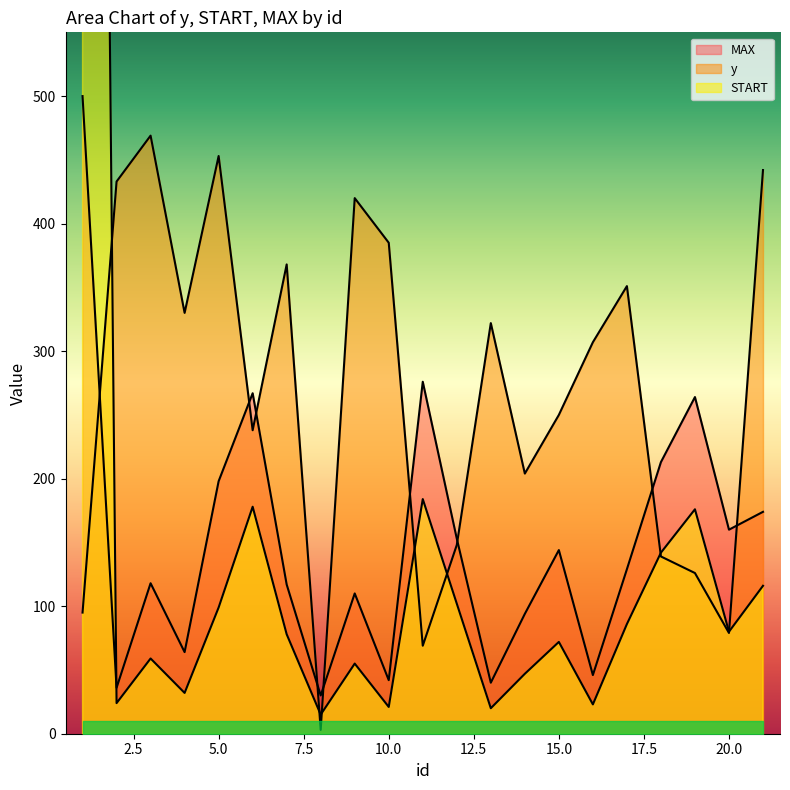

How many categories are shown in the chart?

21